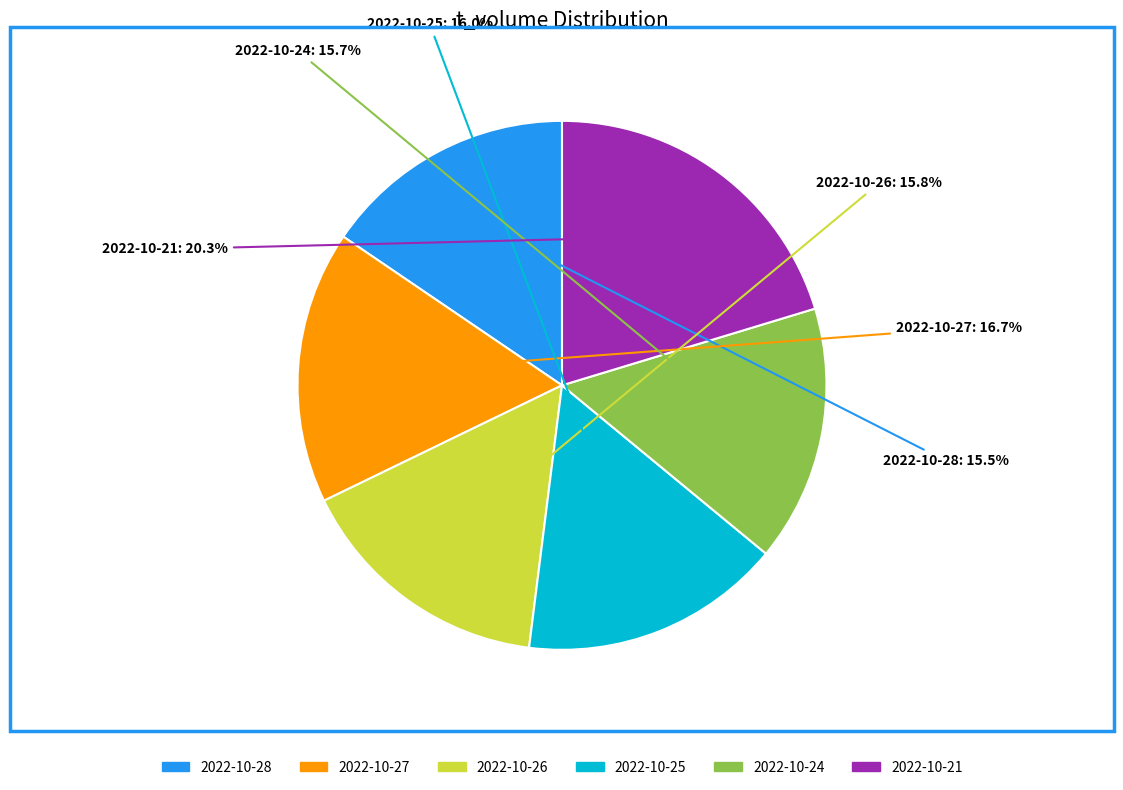

Which category has the biggest portion of the pie?

2022-10-21